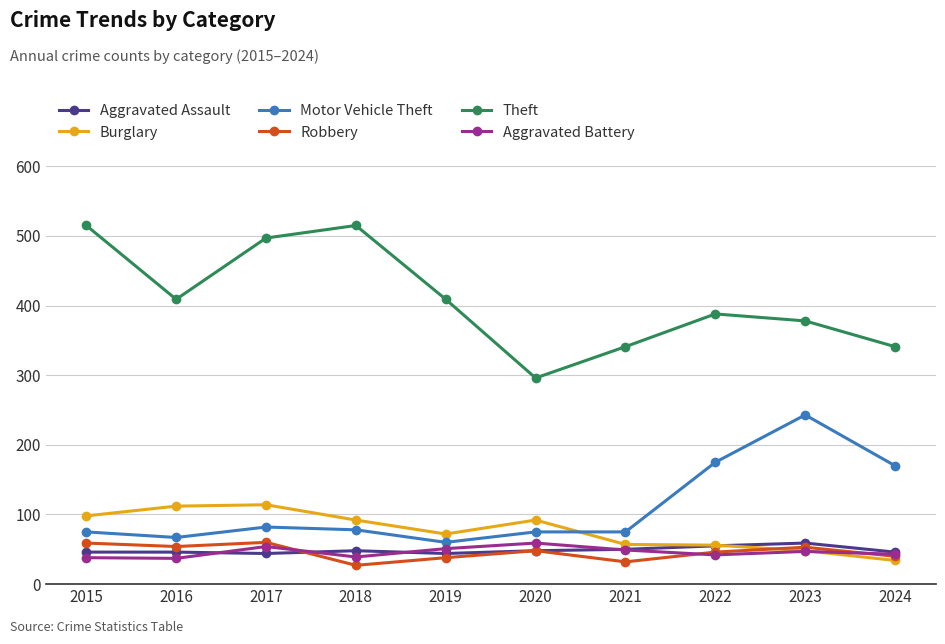

Which series has the widest spread of values?

Theft